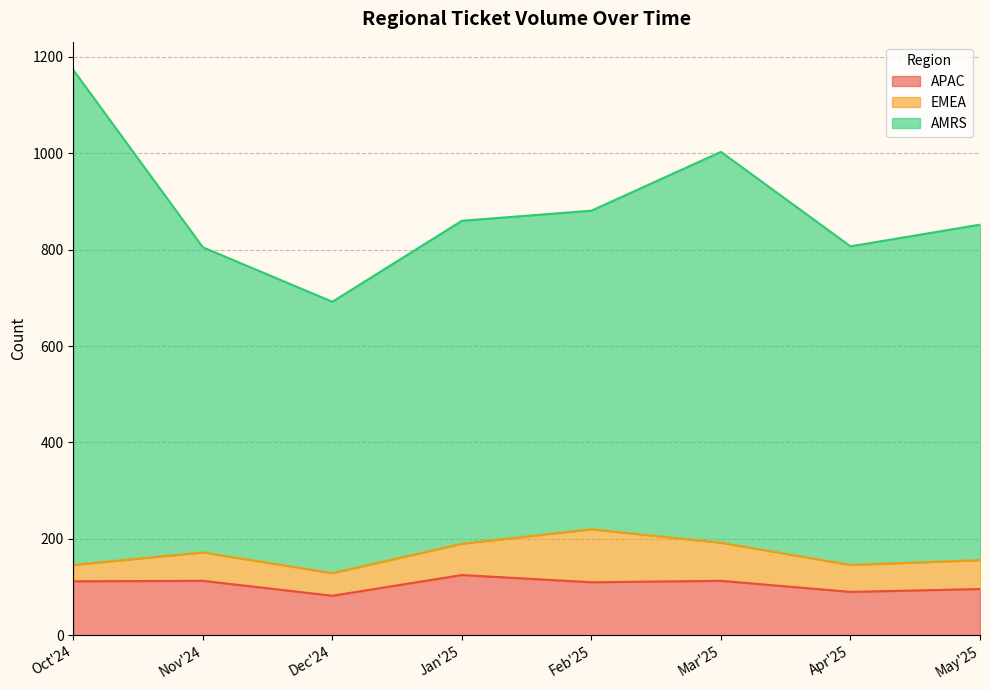

What is the minimum value for APAC?

82